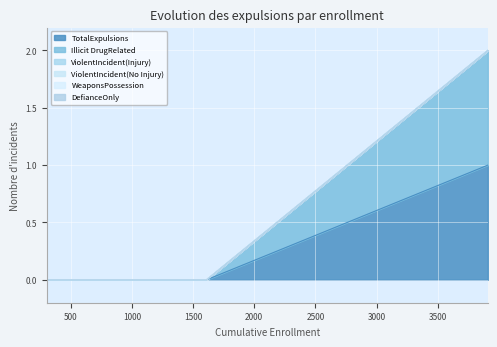

How many positive values does the Illicit DrugRelated series have?

1